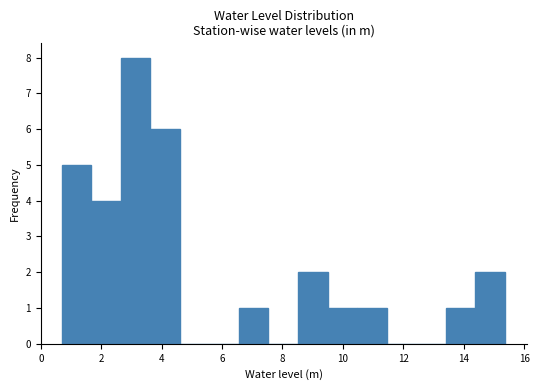

How tall is the bar that spans 3.6 to 4.6 on the x-axis? Neither the bar edges nor the heights are printed on the chart, so give them approximately, as read against the axes.

6